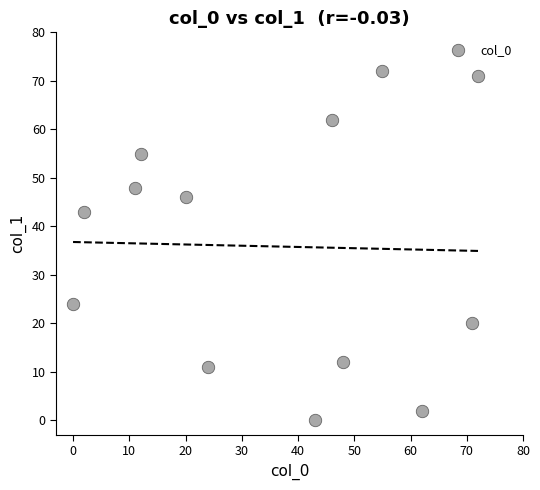

What Y value in the scatter plot is closest to 36?

43